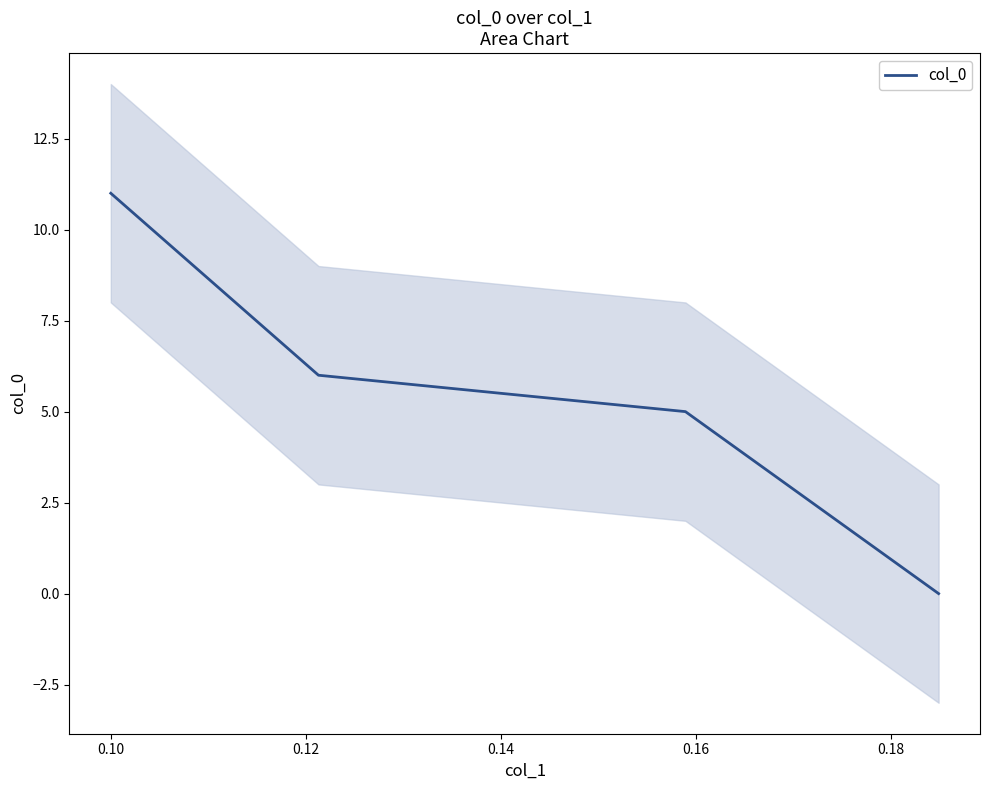

The value at 9 is 2.9. True or false?

False